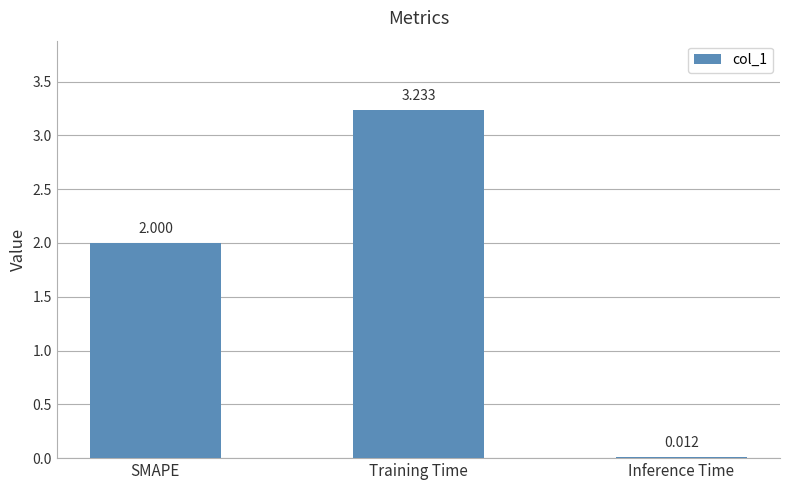

Which has a higher value, Training Time or SMAPE?

Training Time